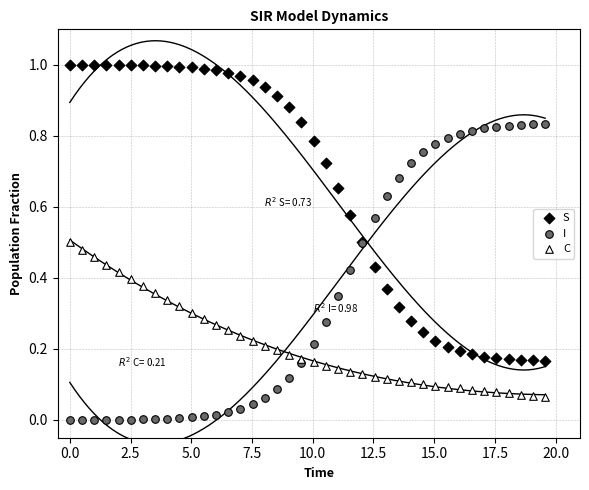

Which series reaches the maximum Y coordinate?

S